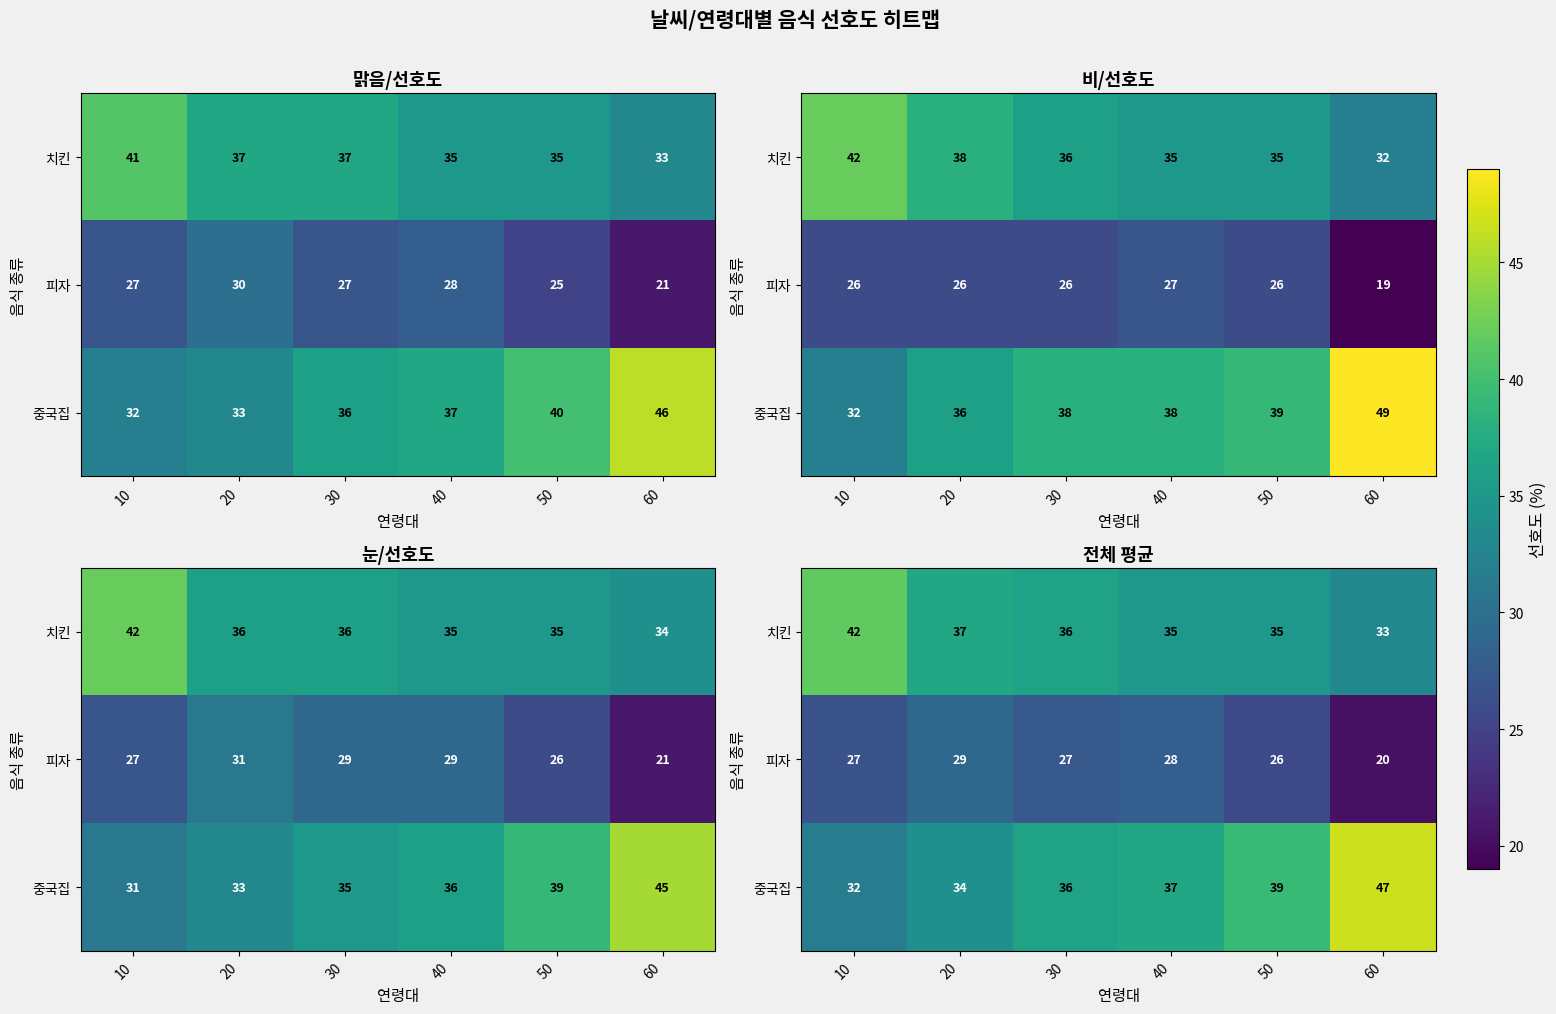

At which category does the chart reach its minimum across all series?

60